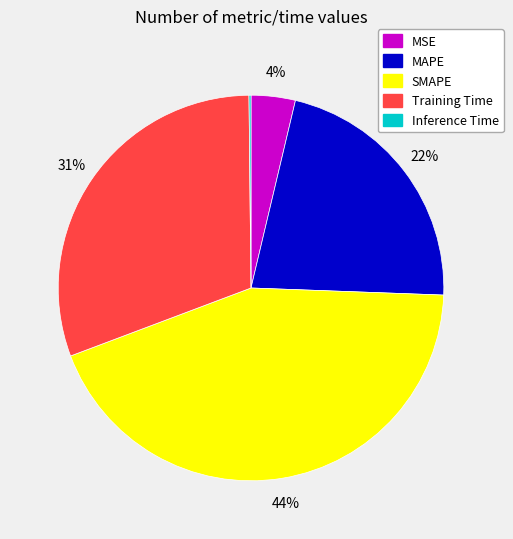

To the nearest percent, what is the difference between the MSE and Training Time slice percentages?

27%